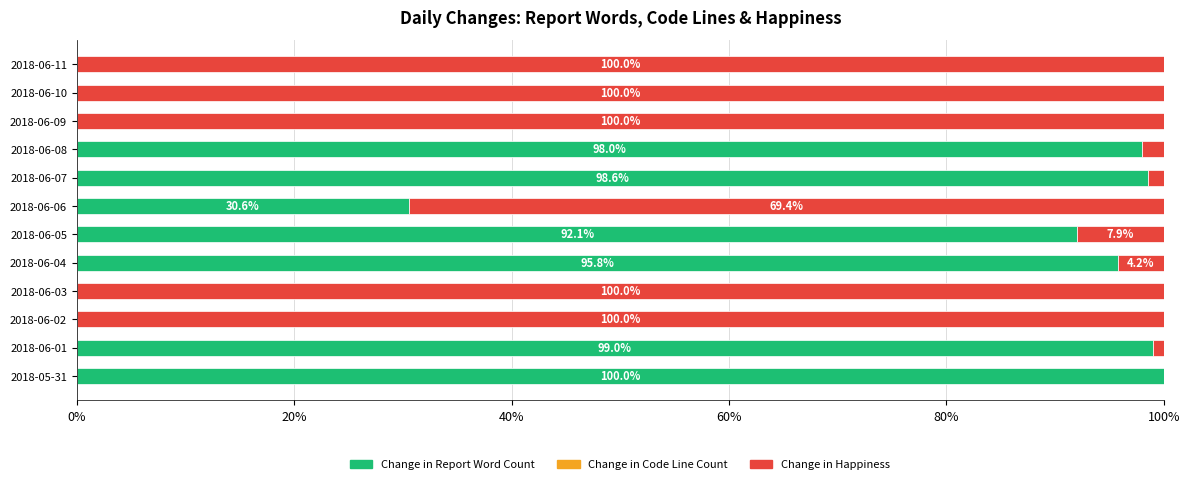

What is the total value across all series at 2018-06-02?

100.0